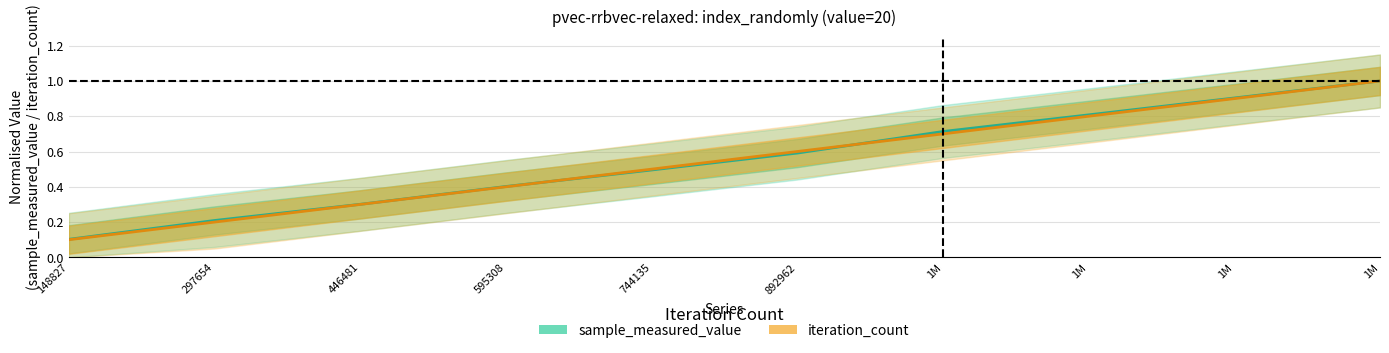

Which series has the widest spread of values?

iteration_count